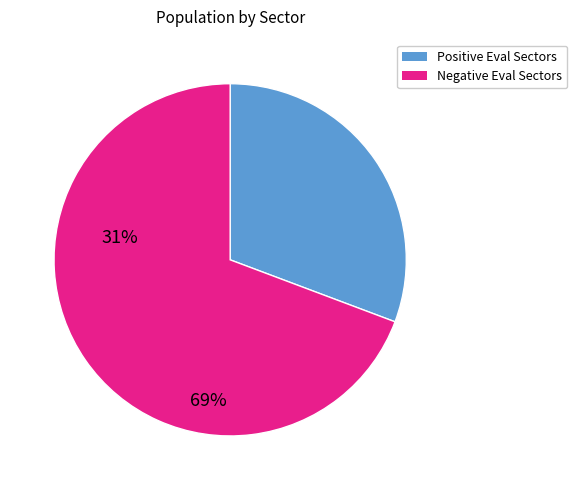

Combined, do Positive Eval Sectors and Negative Eval Sectors account for over 50%?

Yes